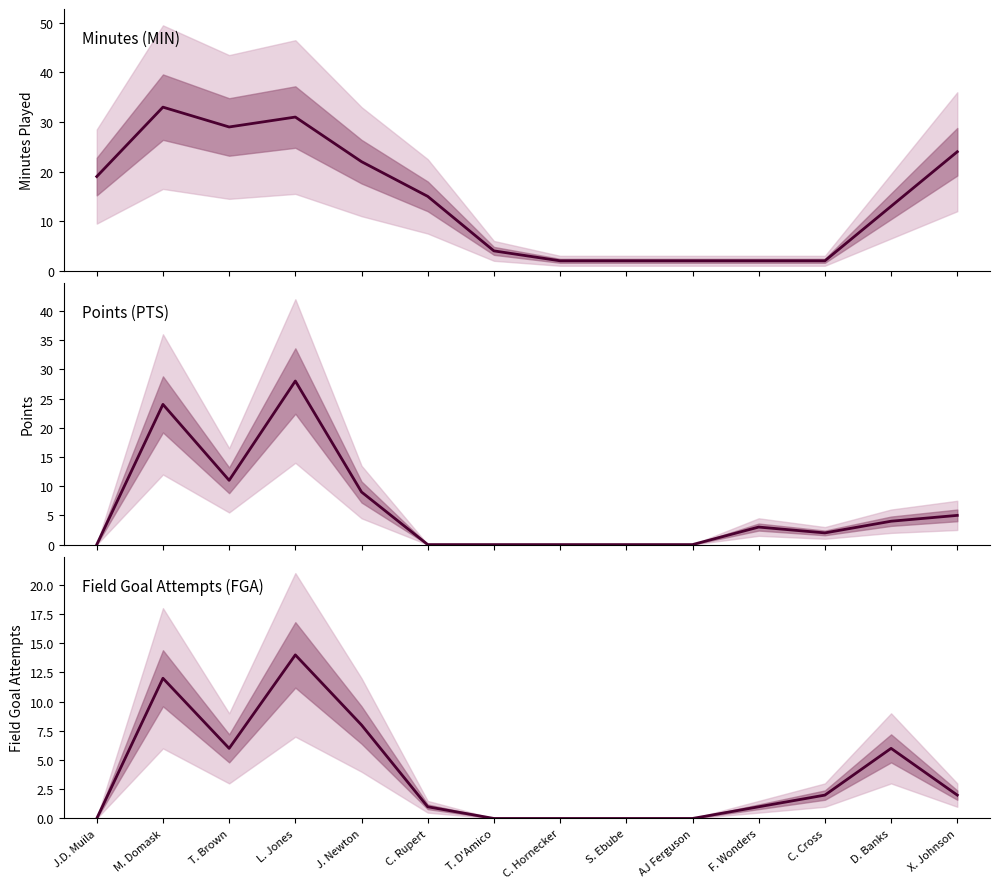

Is the value of PTS at T. D'Amico greater than the value of MIN at S. Ebube?

No